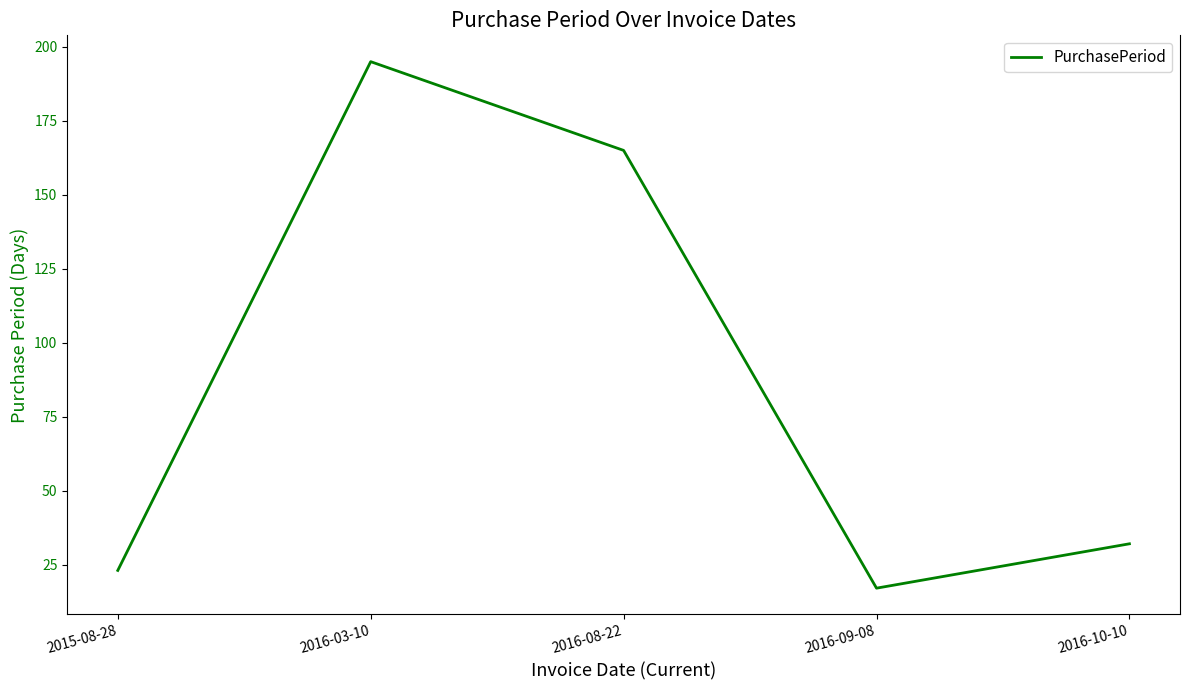

Where does the data first go above 32?

2016-03-10